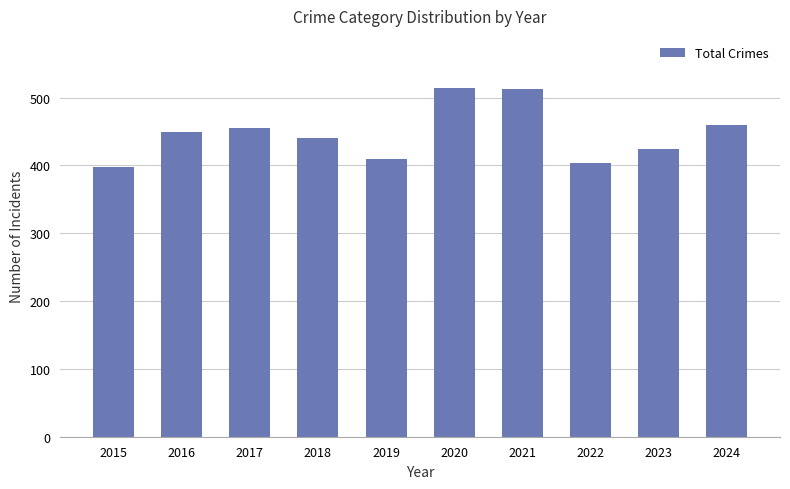

What is the average value?

447